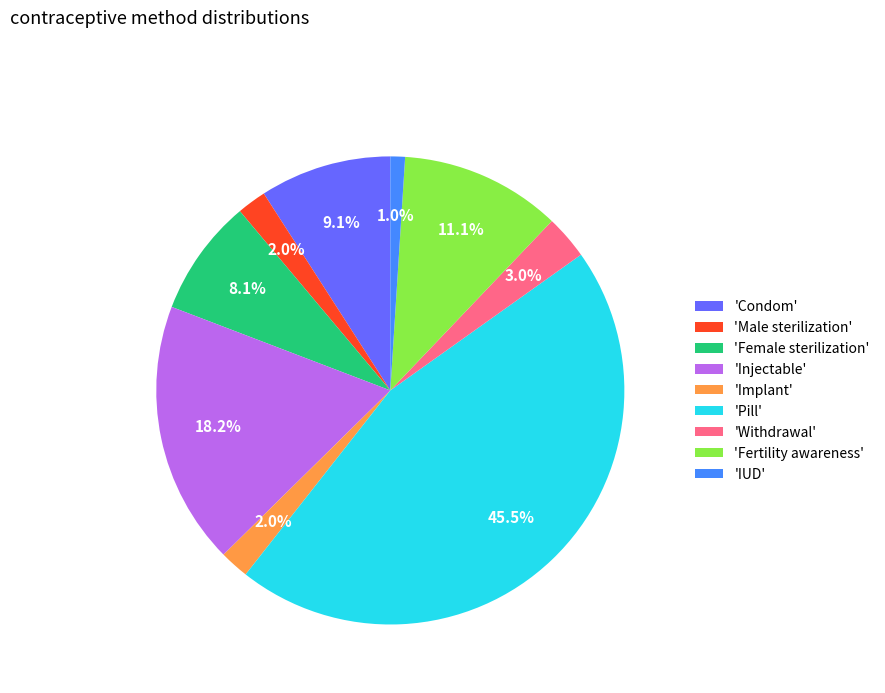

Which category has the biggest portion of the pie?

'Pill'